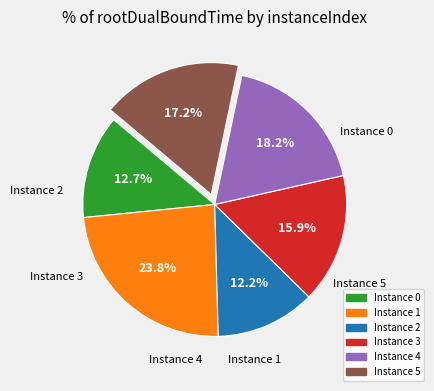

Does any single category account for the majority?

No